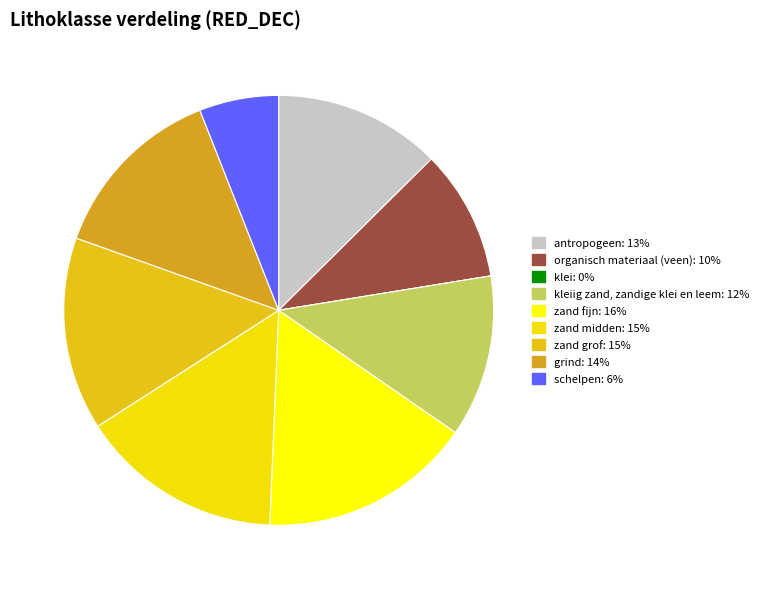

Does any single category account for the majority?

No